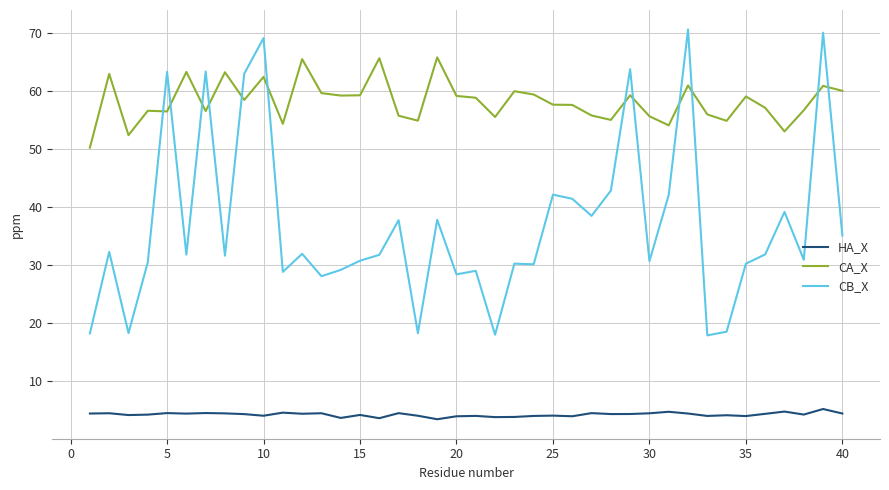

How many intersections are there between CA_X and CB_X?

12